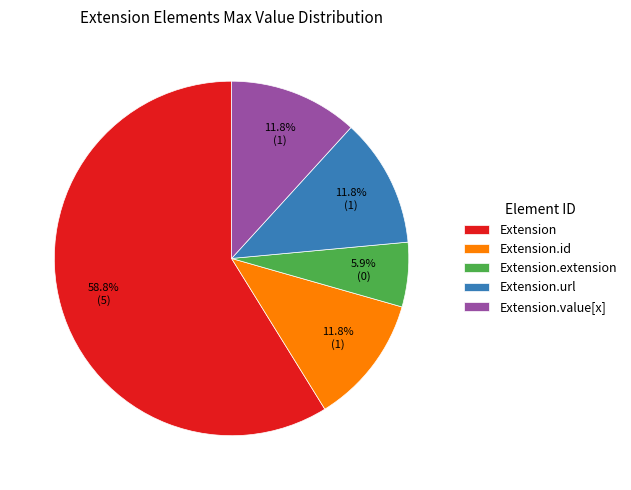

Approximately how many times larger is the value at Extension.extension compared to Extension.id?

0.5